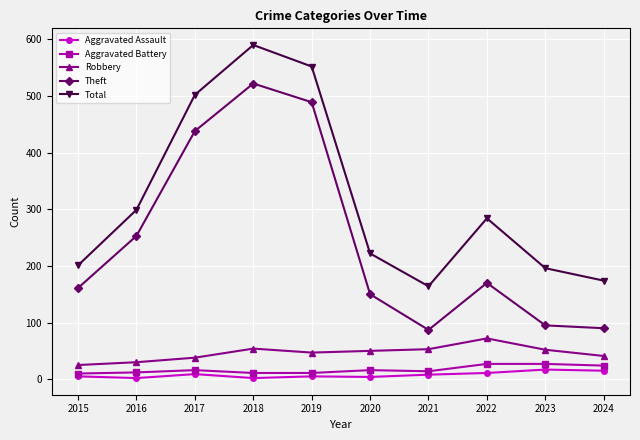

What is the sum of all Aggravated Battery values?

168